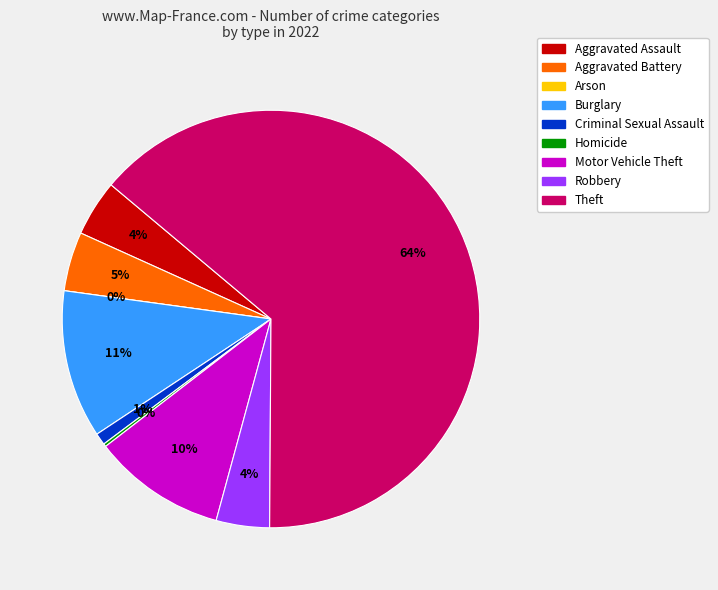

To the nearest percent, what is the difference between the Theft and Aggravated Battery slice percentages?

59%